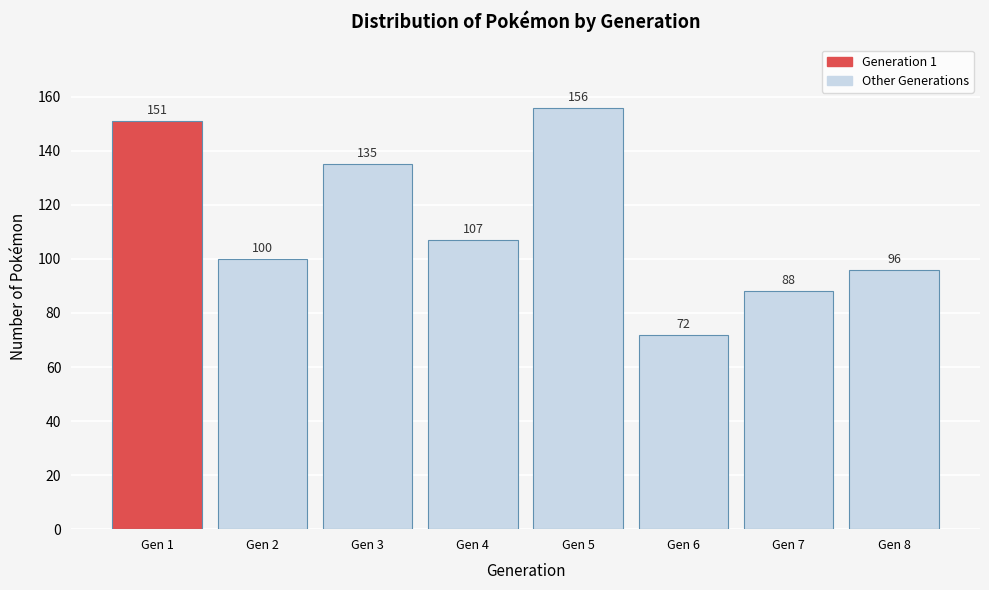

Reading left to right, transcribe all the data shown in this chart.

151	100	135	107	156	72	88	96